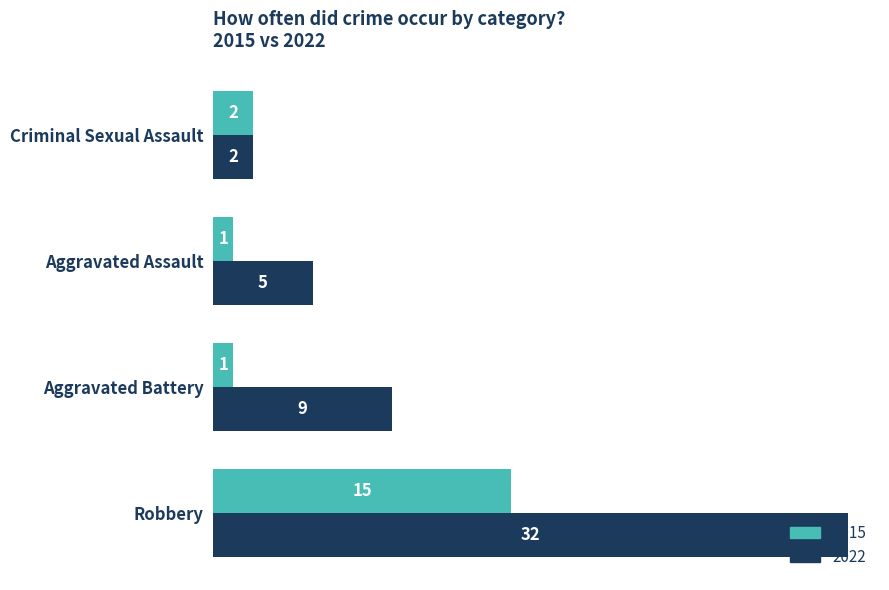

What is the difference between the maximum and minimum values in the 2015 series?

14